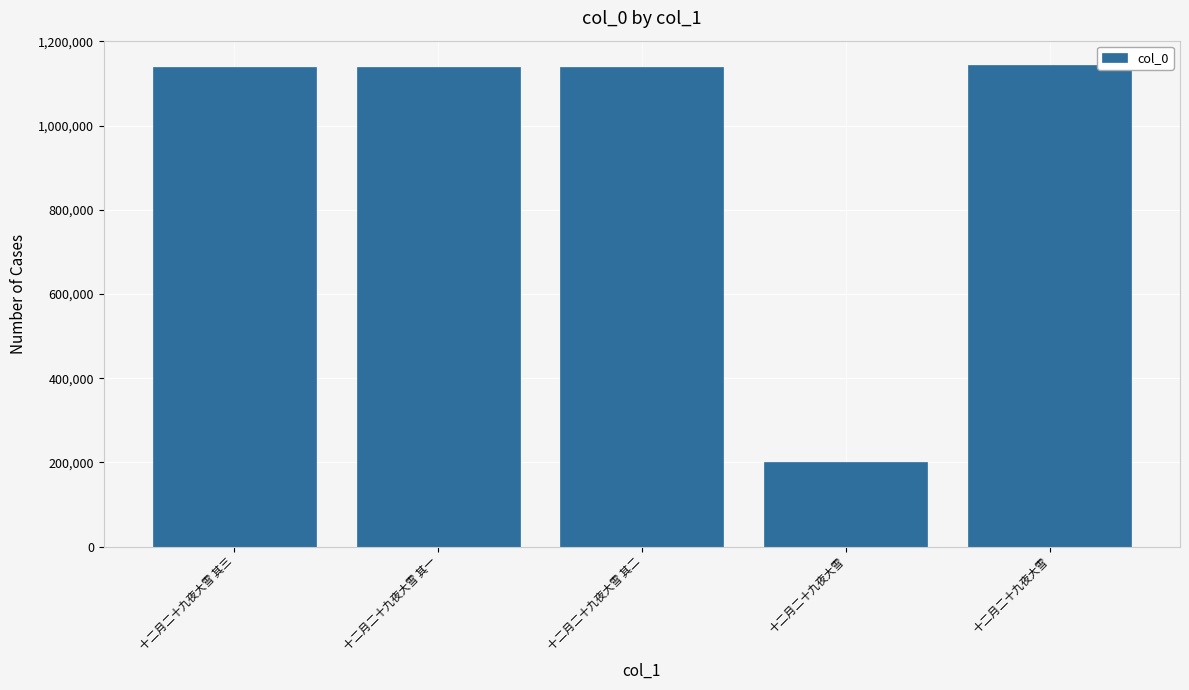

Rank the categories by value from highest to lowest.

十二月二十九夜大雪, 十二月二十九夜大雪 其一, 十二月二十九夜大雪 其二, 十二月二十九夜大雪 其三, 十二月二十九夜大雪